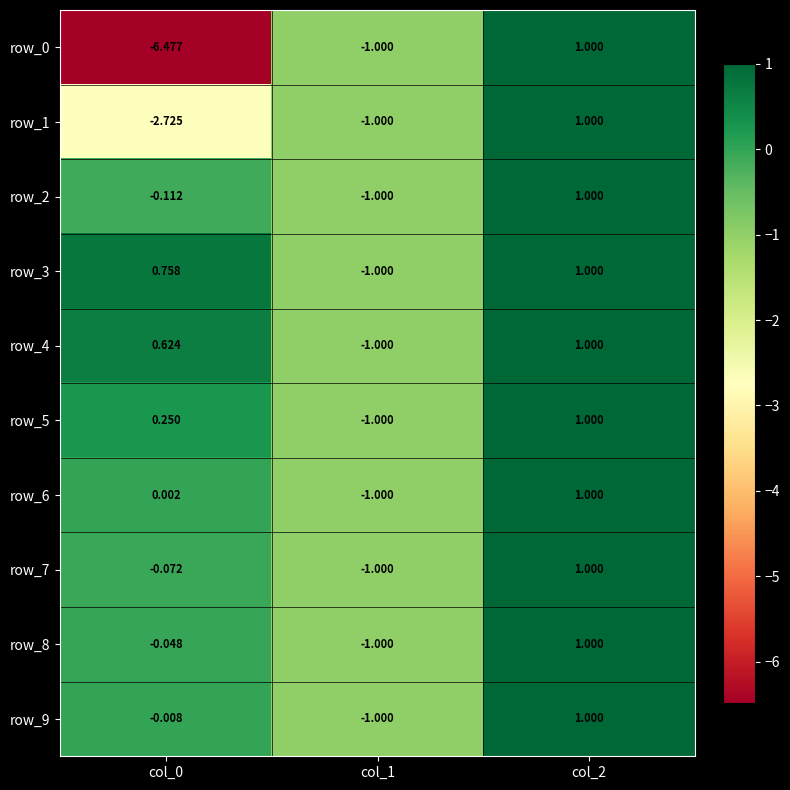

Is the value of row_8 at col_1 greater than the value of row_2 at col_2?

No